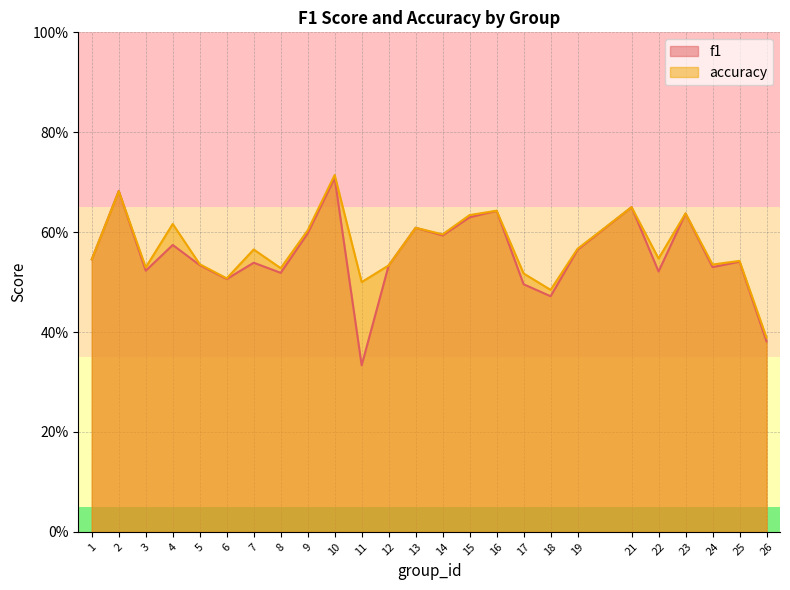

What are all the series names shown in the legend?

f1, accuracy